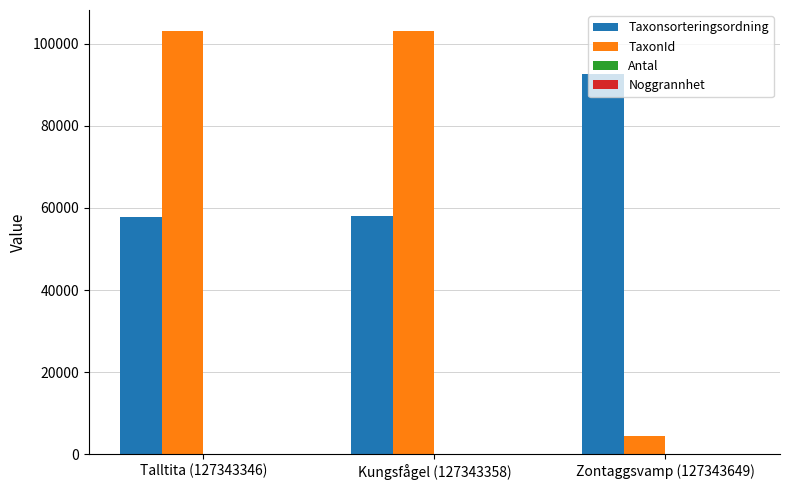

At which label is TaxonId closest to 53692?

Kungsfågel (127343358)